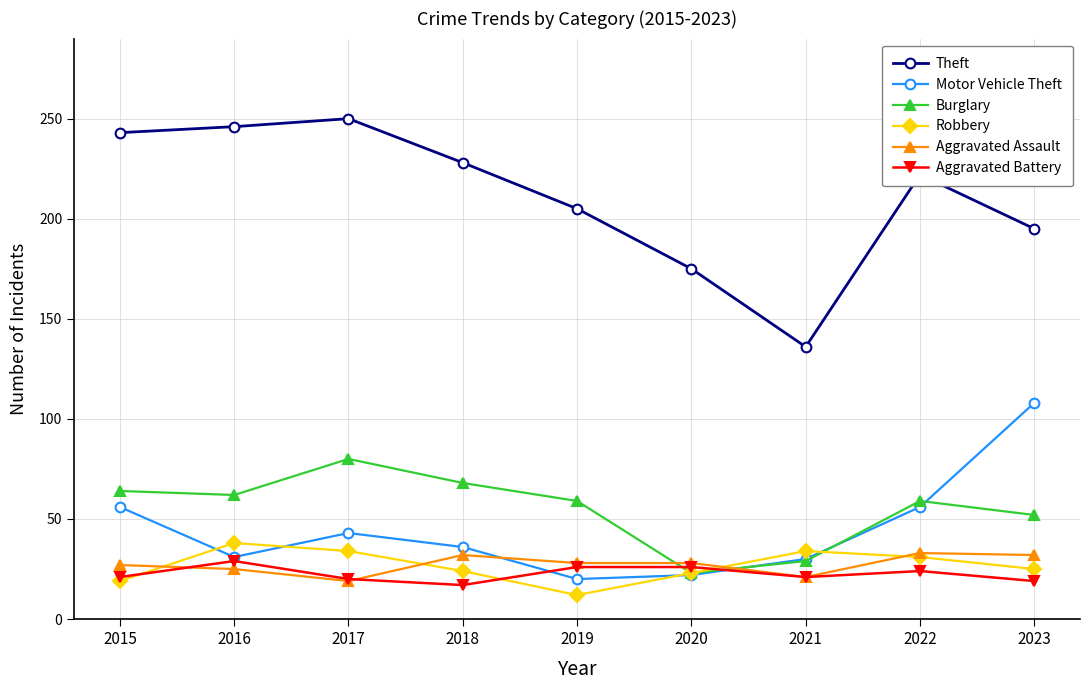

What value does the Aggravated Battery series have at 2017, to the nearest 5?

20